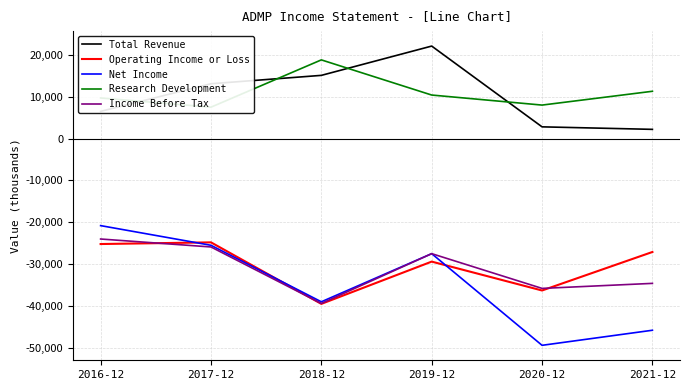

True or false: Total Revenue and Net Income intersect in this chart.

False